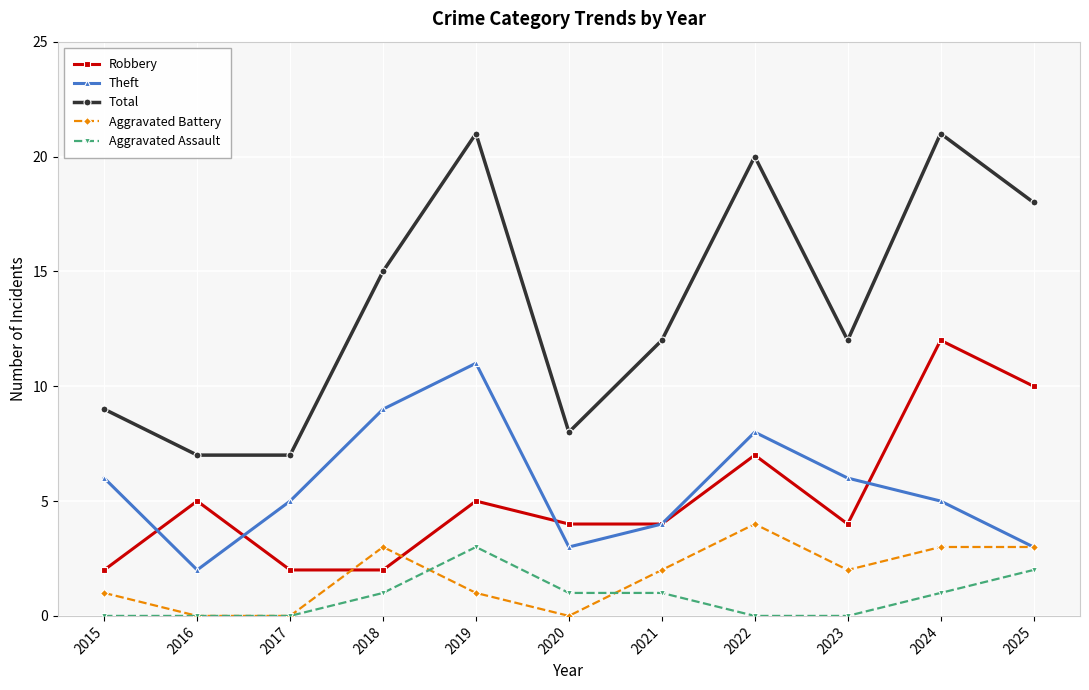

Which category has the highest value in the Robbery series?

2024